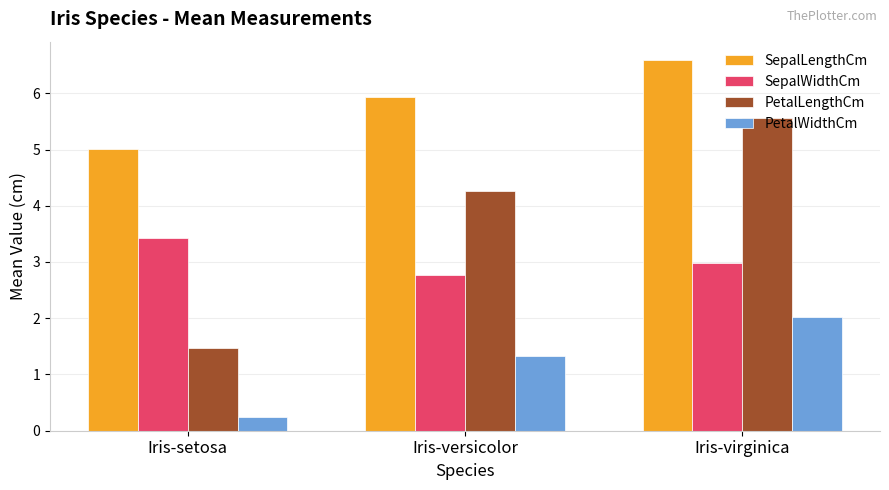

What is the approximate value of PetalWidthCm at Iris-setosa?

0.2